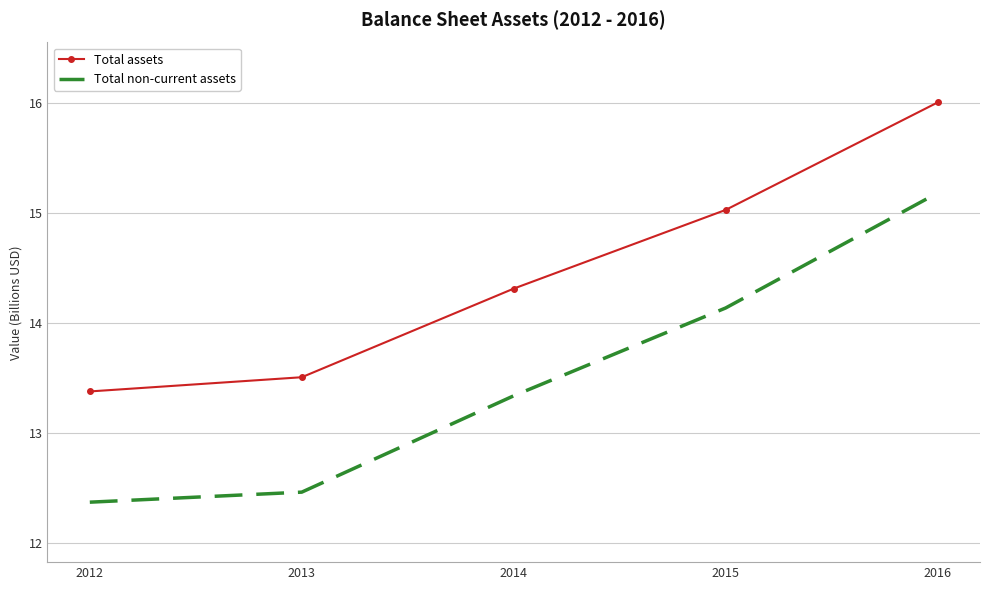

What is the difference between the highest and lowest values at 2015?

0.9